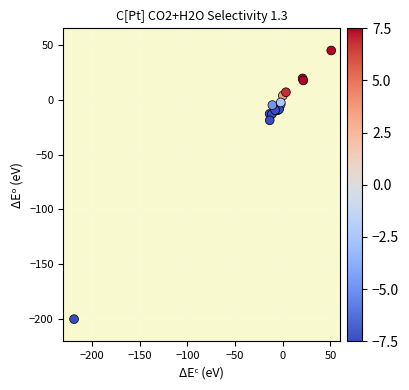

What Y value in the scatter plot is closest to -77?

-18.8